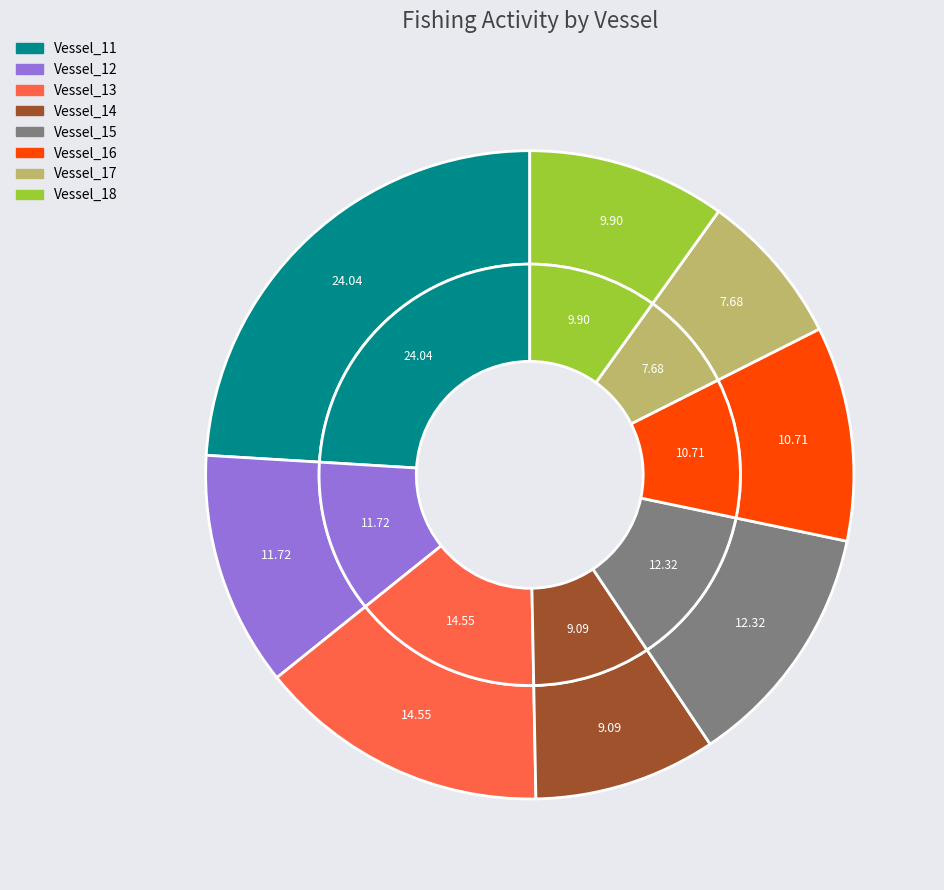

Does Vessel_15 represent more than half of the total?

No